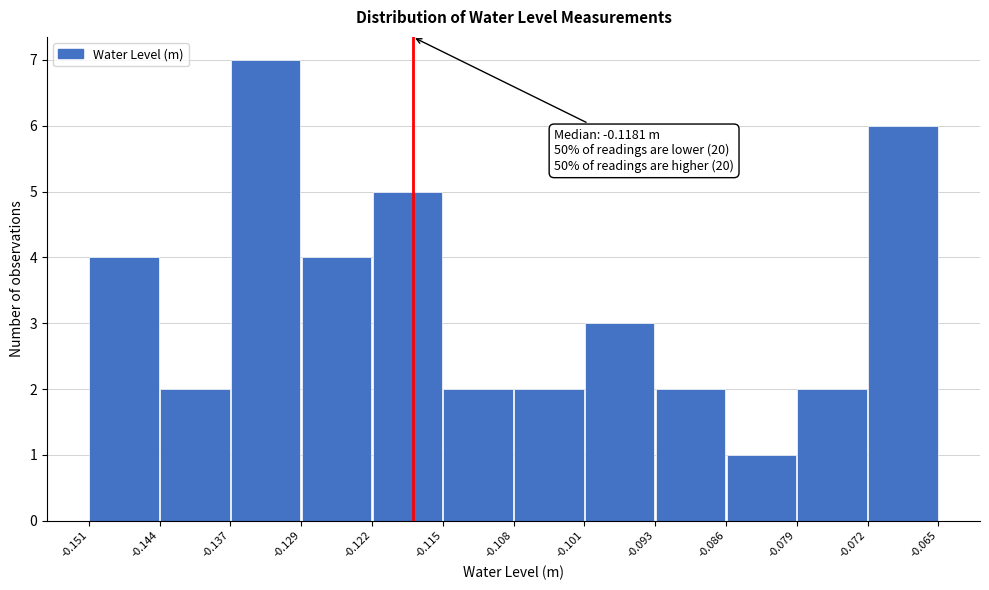

Over which range of the x-axis is the bar tallest?

-0.137 to -0.129